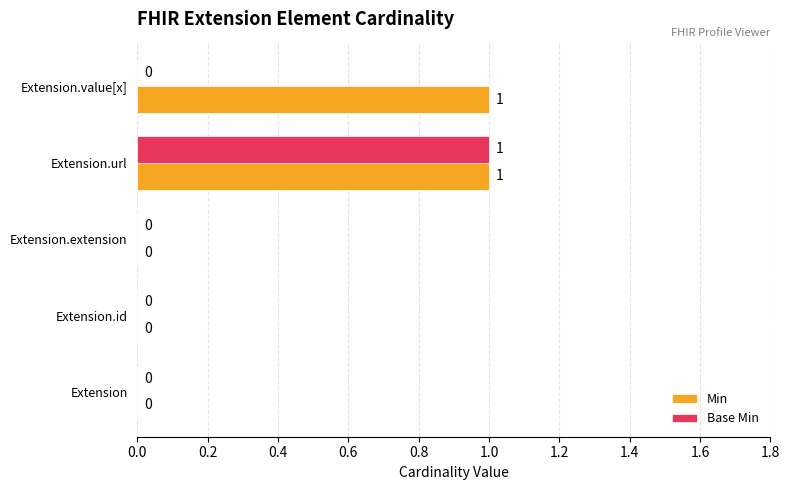

Which series has the largest total across all categories?

Min